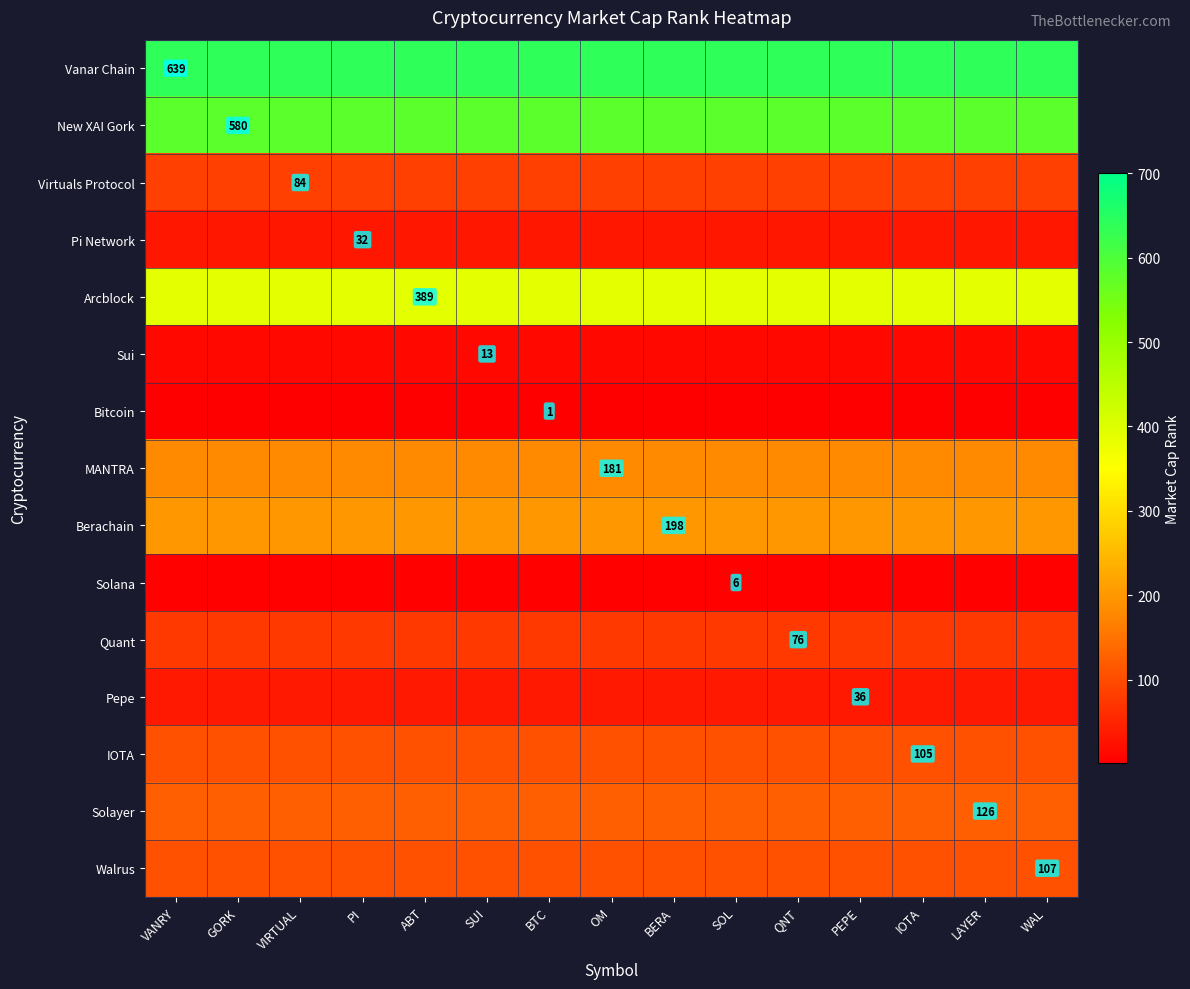

True or false: MANTRA has a value of 181 at OM.

True